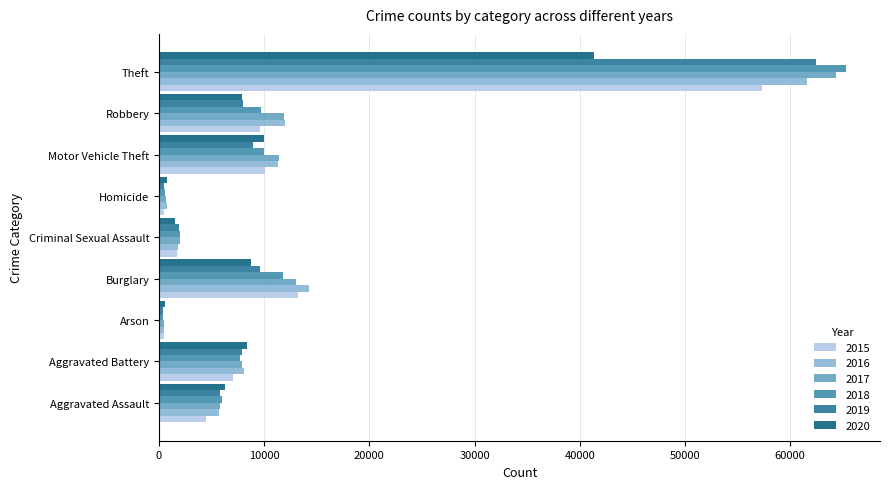

What is the difference between the 2016 values at Aggravated Battery and Aggravated Assault?

2374